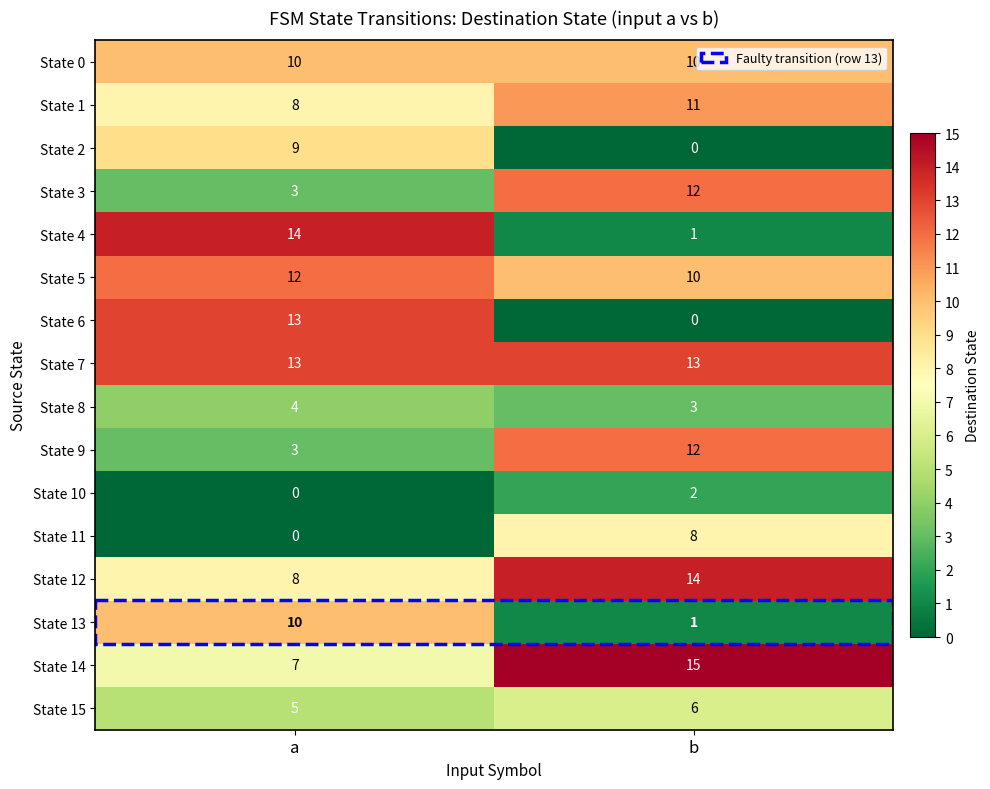

List the labels in order of State 6 value, largest first.

a, b